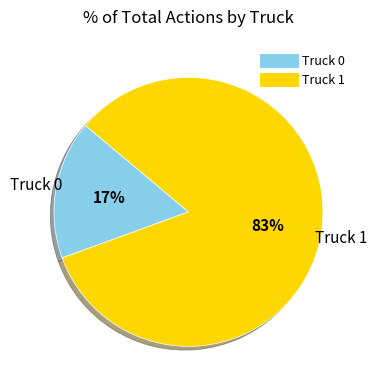

To the nearest percent, what percentage of the pie is Truck 1?

83%